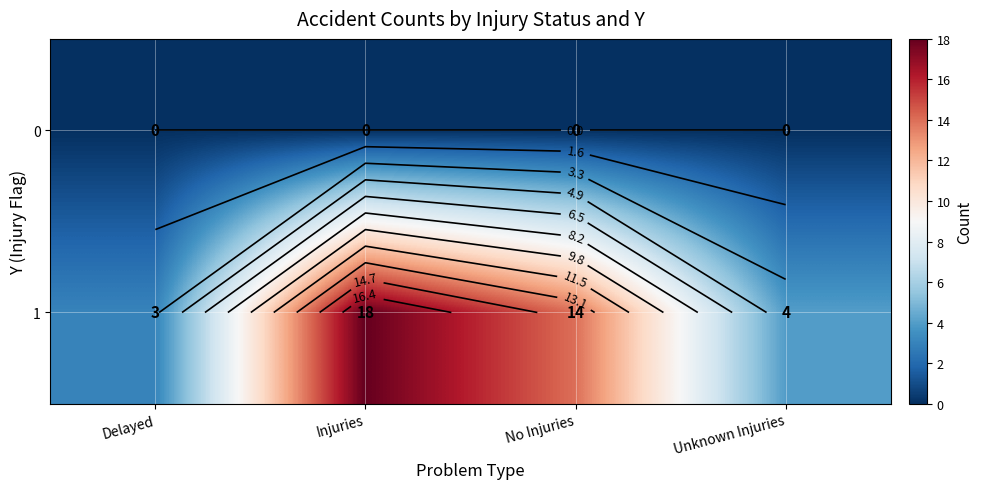

Which series changed the most between Delayed and Injuries?

1